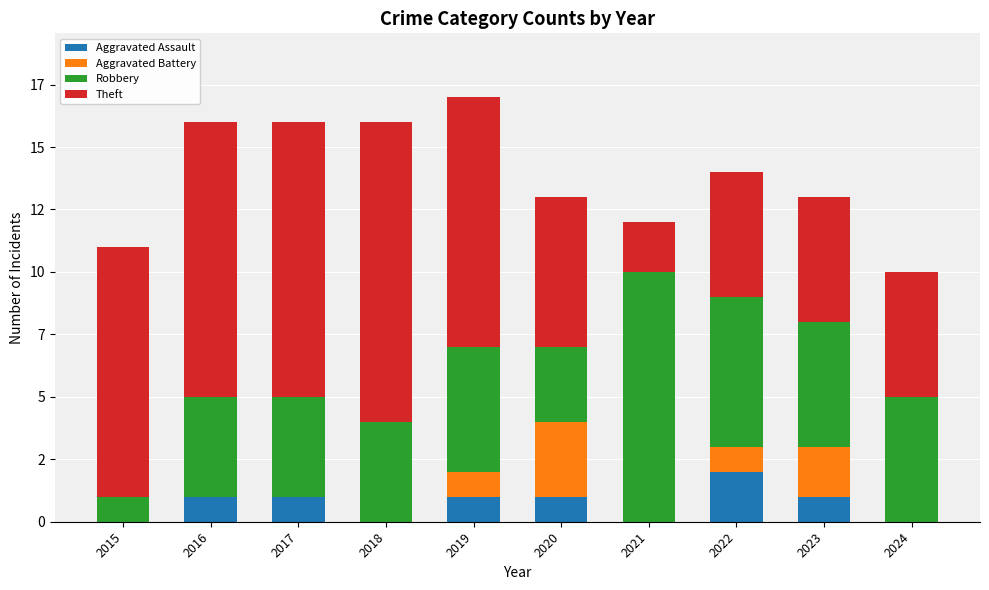

Are the bars grouped side by side (vs. stacked)?

No